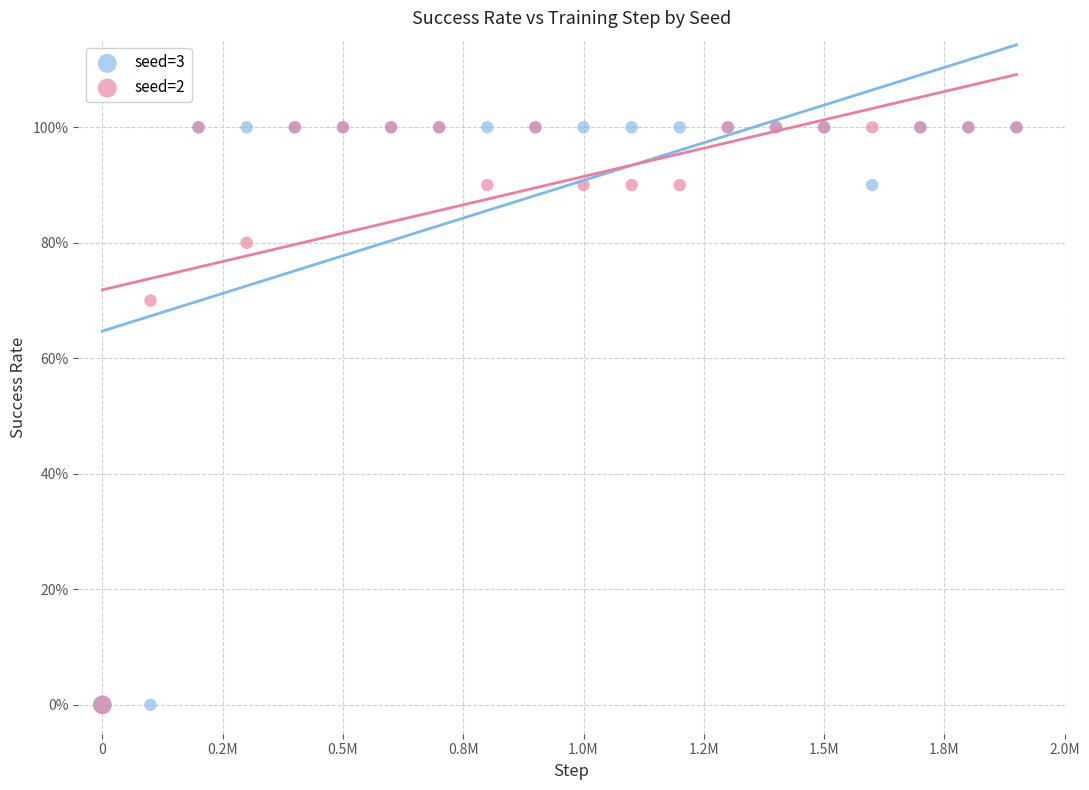

What are all the series names shown in the legend?

seed=3, seed=2